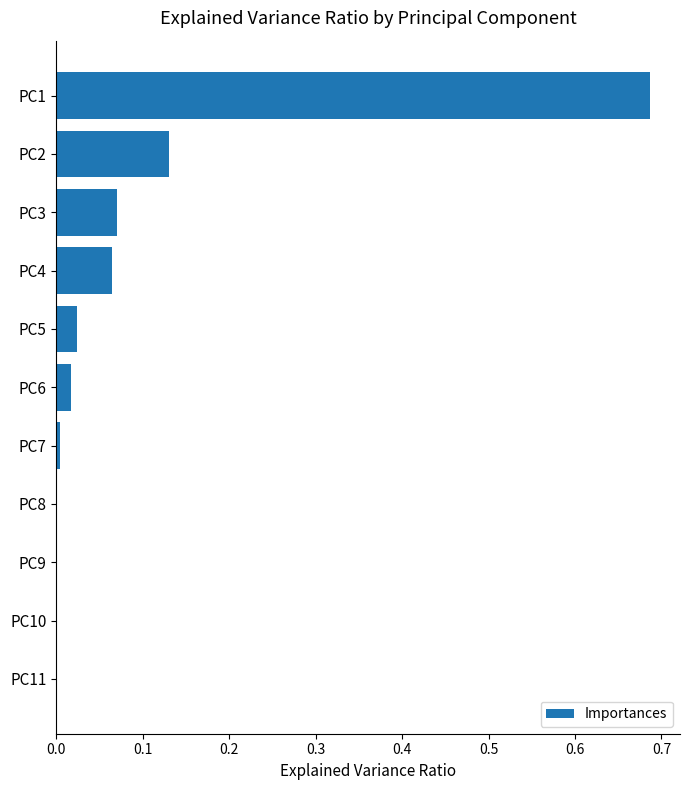

Is it true that the value at PC11 is 0.0?

True